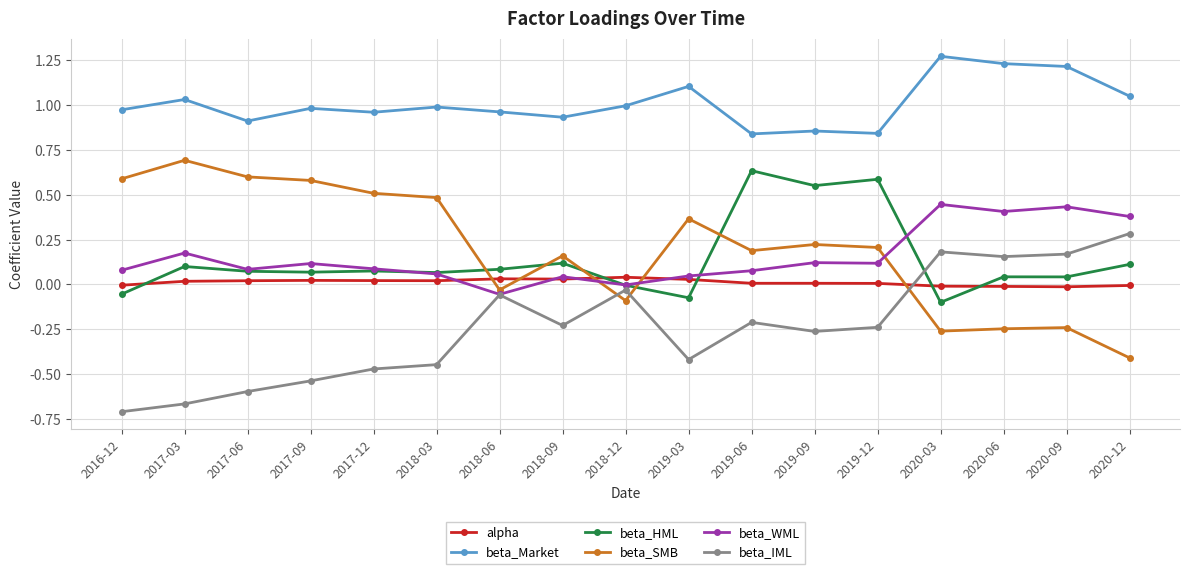

What is the label of the 16th point from the right?

2017-03